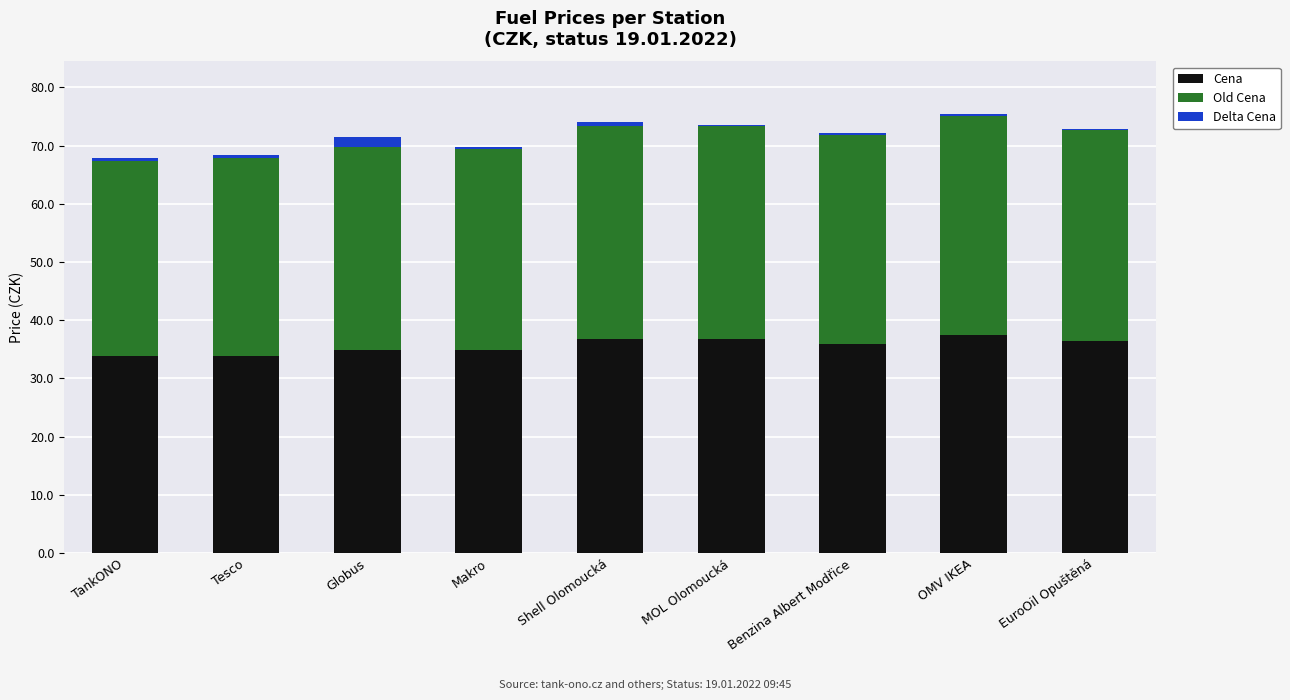

Reading left to right, what are all the values shown in this chart?

Cena: TankONO=33.9	Tesco=33.9	Globus=34.9	Makro=34.9	Shell Olomoucká=36.7	MOL Olomoucká=36.7	Benzina Albert Modřice=35.9	OMV IKEA=37.5	EuroOil Opuštěná=36.4
Old Cena: TankONO=33.5	Tesco=34.5	Globus=36.5	Makro=34.5	Shell Olomoucká=37.3	MOL Olomoucká=36.9	Benzina Albert Modřice=36.2	OMV IKEA=37.9	EuroOil Opuštěná=36.2
Delta Cena: TankONO=0.4	Tesco=-0.6	Globus=-1.6	Makro=0.4	Shell Olomoucká=-0.6	MOL Olomoucká=-0.2	Benzina Albert Modřice=-0.3	OMV IKEA=-0.4	EuroOil Opuštěná=0.2